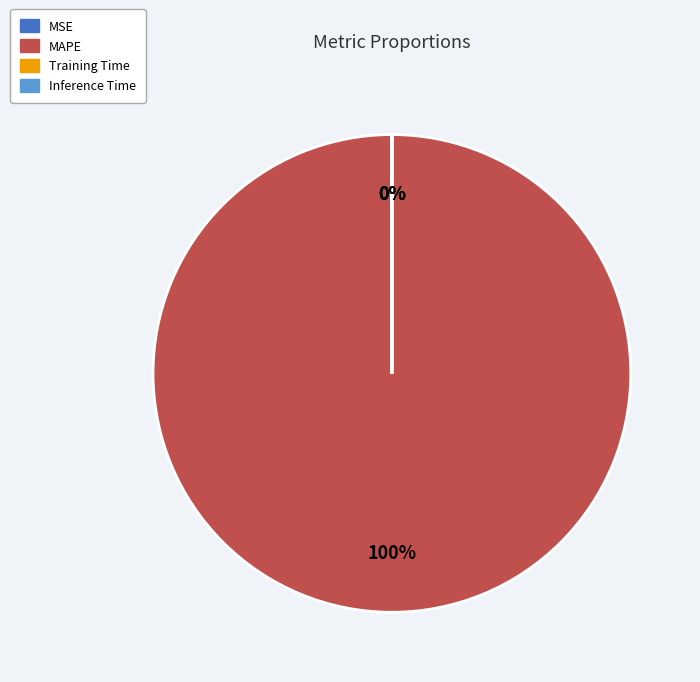

How many segments does this pie chart have?

4